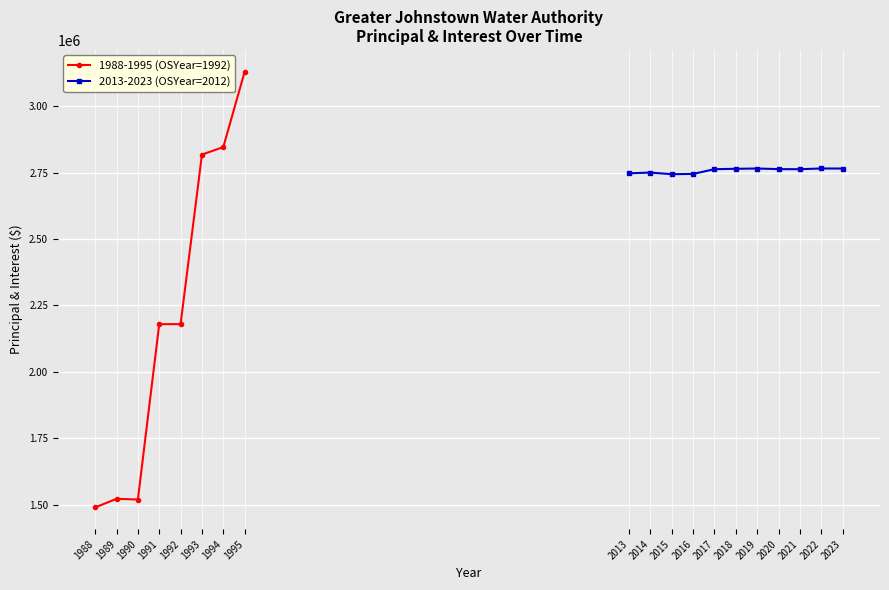

What is the maximum value for 1988-1995 (OSYear=1992)?

3129300